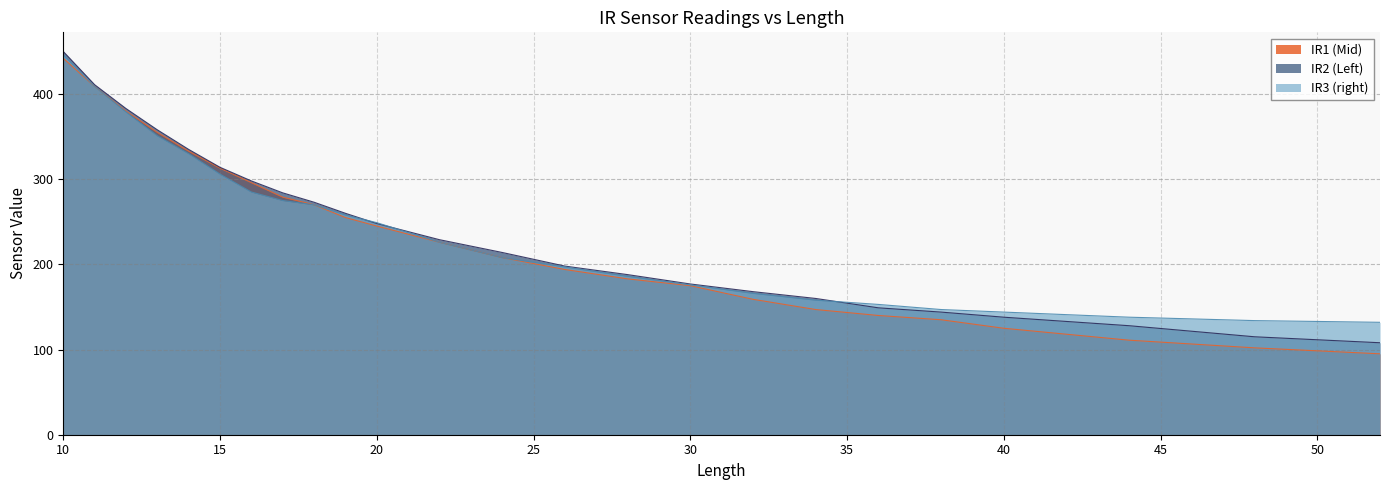

True or false: IR3 (right) and IR1 (Mid) intersect in this chart.

False